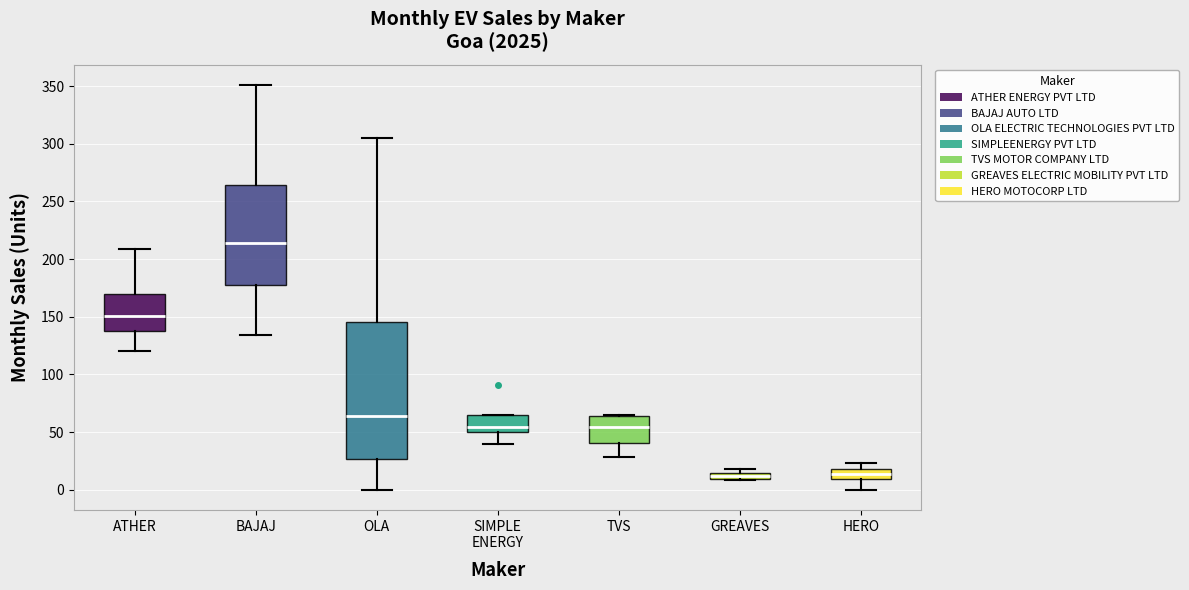

Where is the lower edge of the box for TVS on the y-axis? The values are not printed on the chart, so give them approximately, as read against the axis.

40